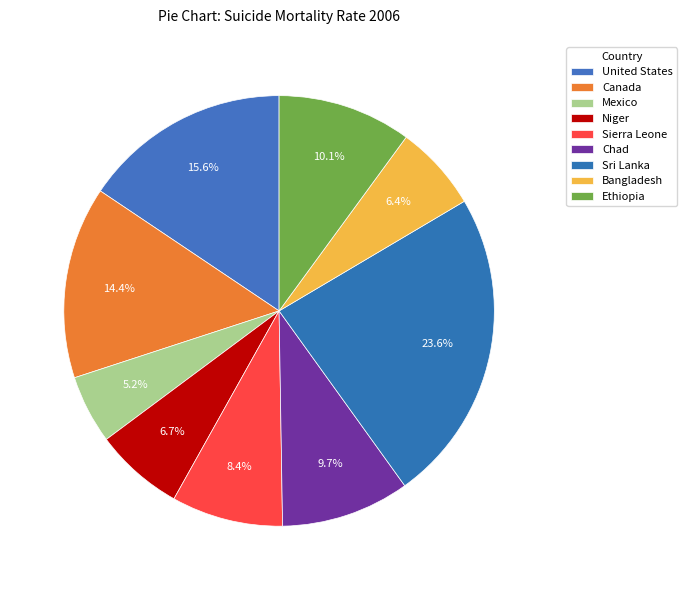

To the nearest percent, what portion does Sierra Leone represent?

8%